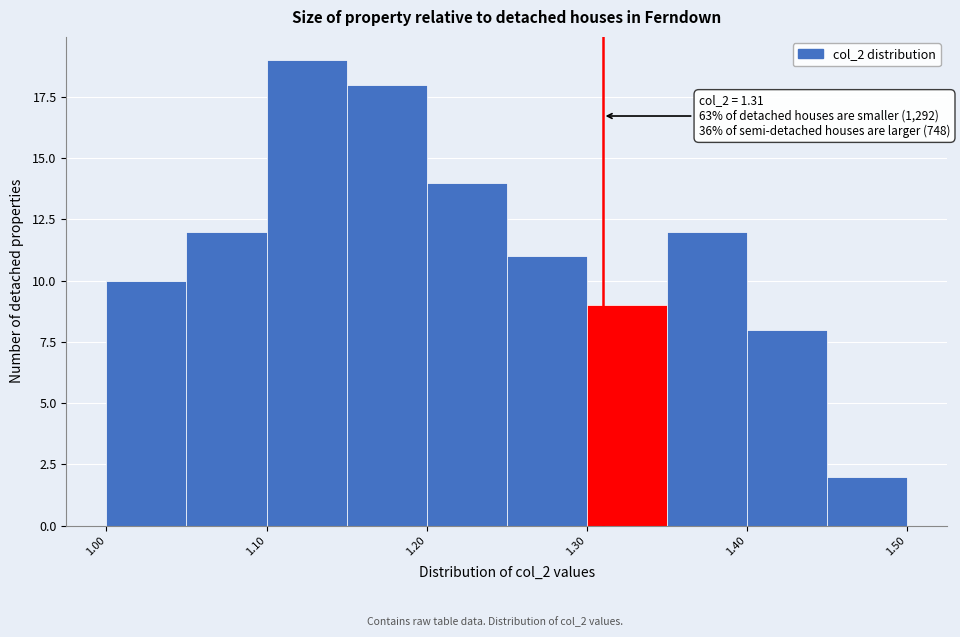

Which range on the x-axis has the tallest bar?

1.10 to 1.15